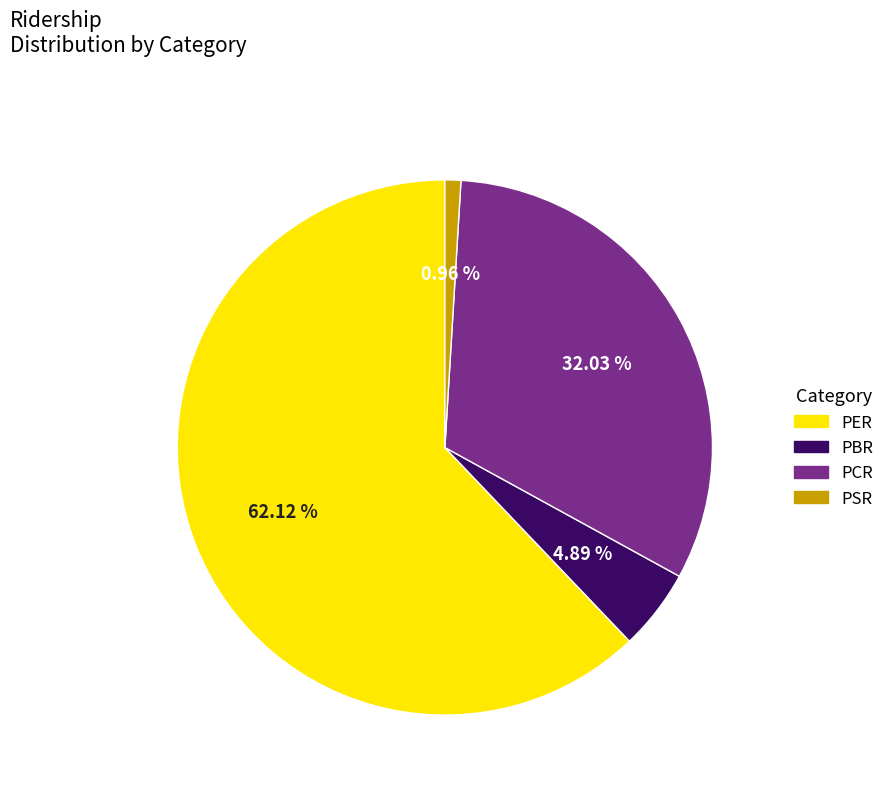

What is the largest slice in the pie chart?

PER